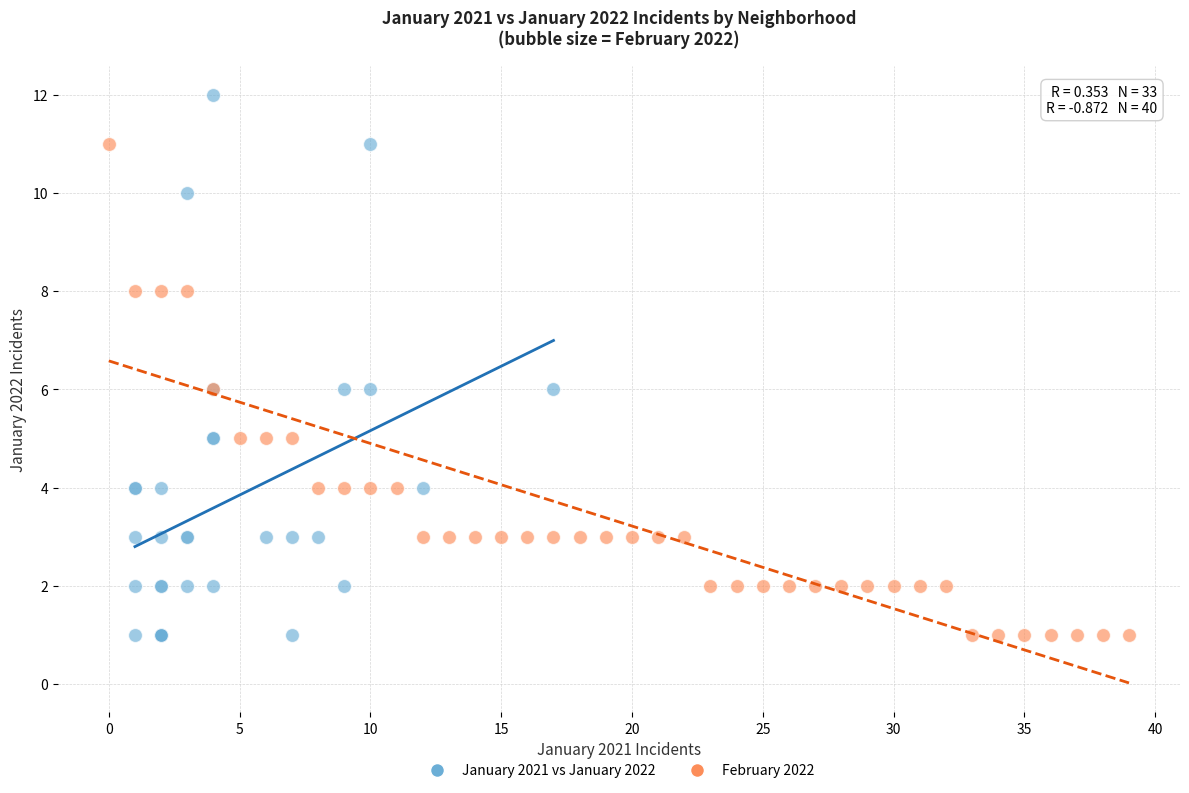

Which series contains the highest Y value?

January 2021 vs January 2022